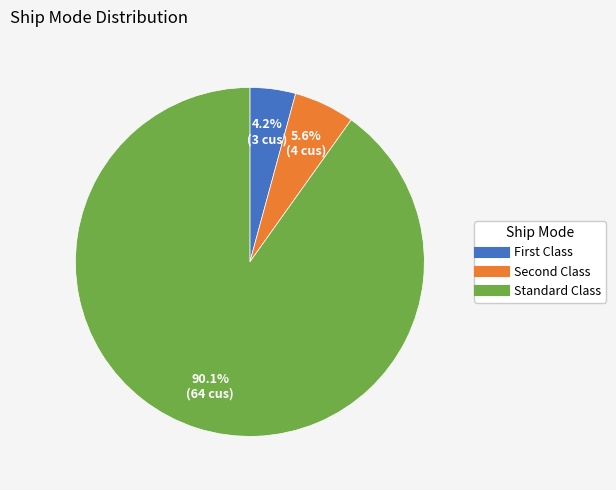

Which category has the biggest portion of the pie?

Standard Class